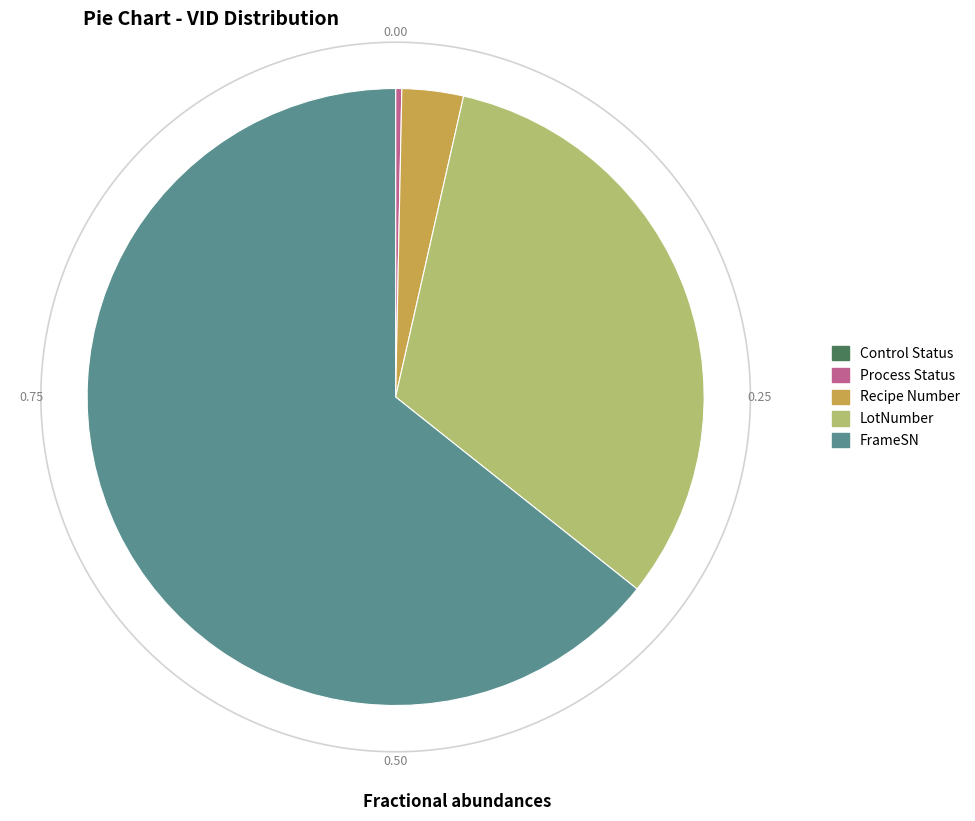

What portion of the pie excludes Control Status?

100.0%